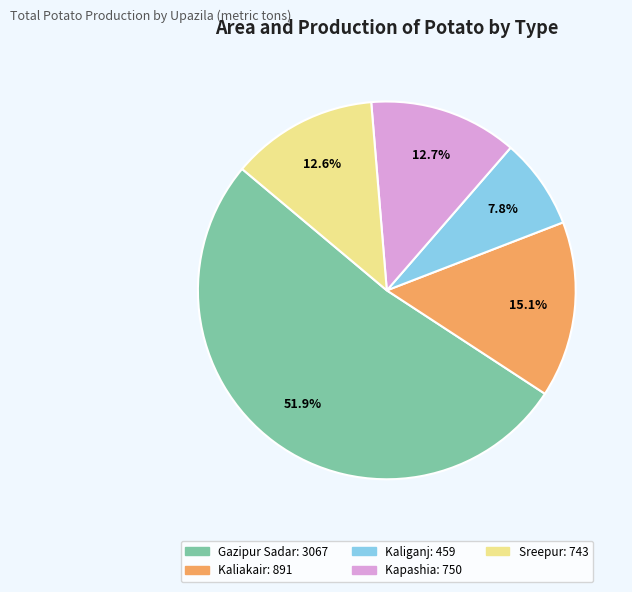

Which slice is the largest?

Gazipur Sadar